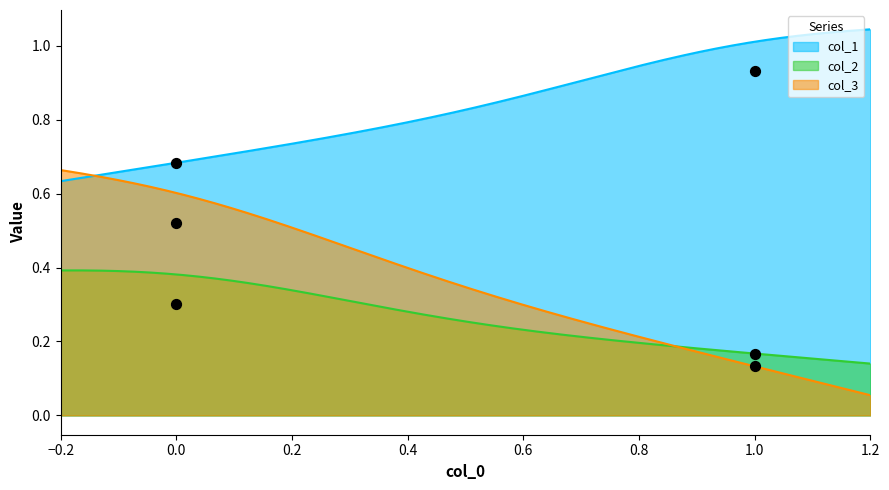

Which series contains the highest Y value?

col_1